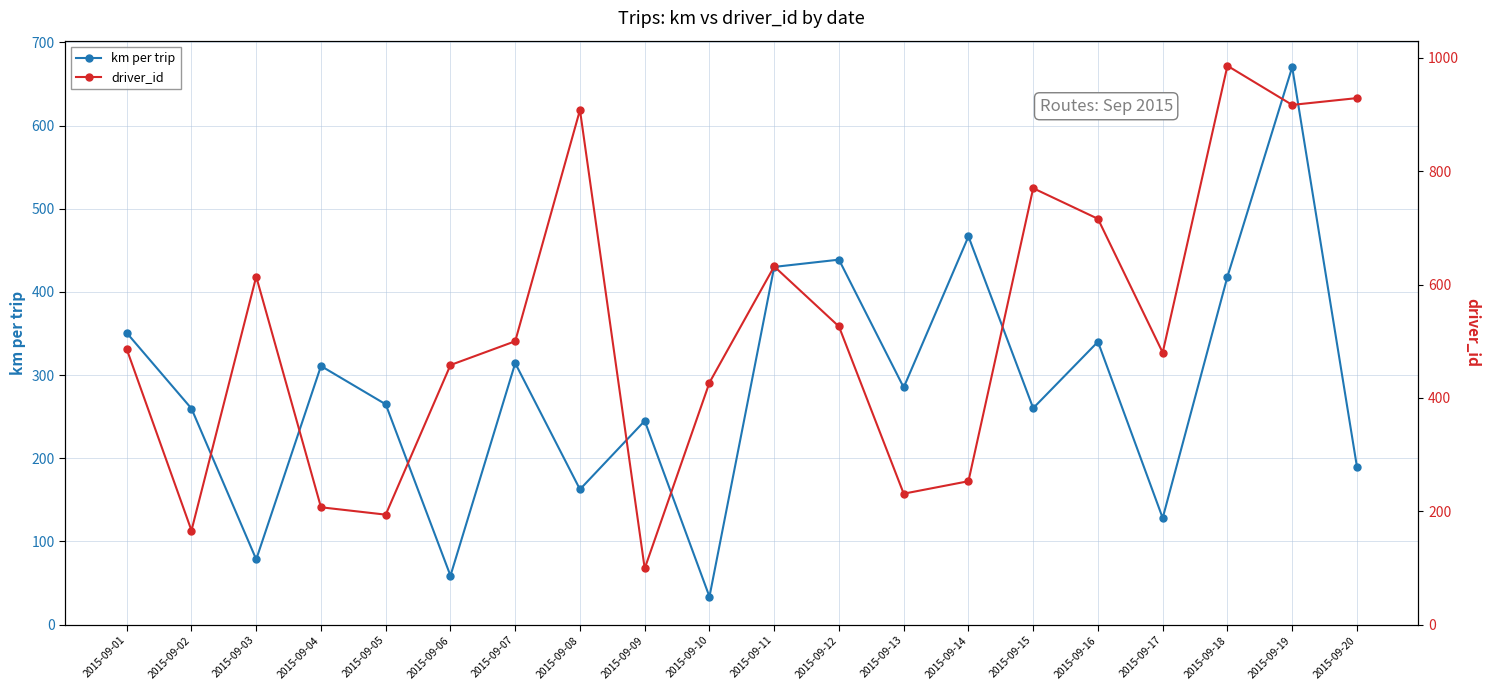

At 2015-09-10, list the series in order from smallest to largest.

km per trip, driver_id